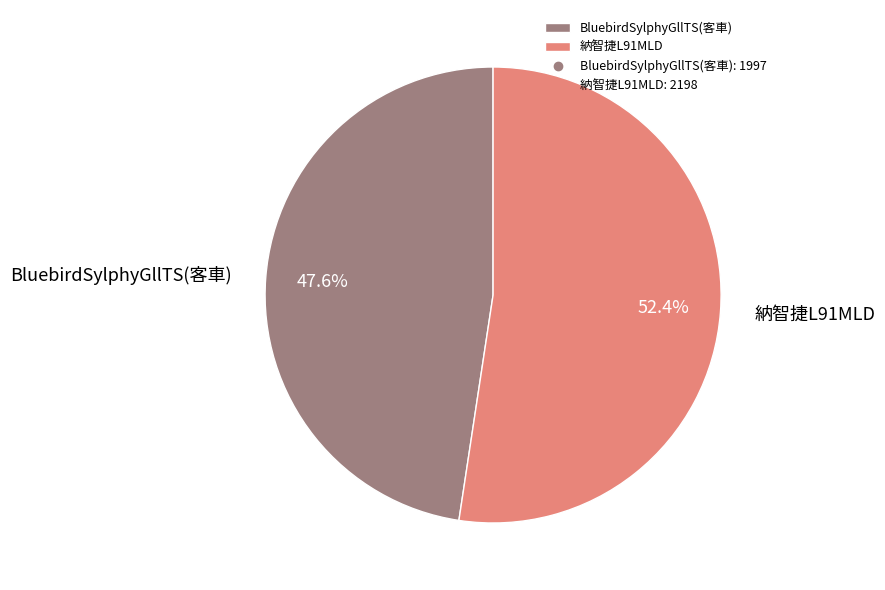

True or false: 納智捷L91MLD accounts for 52% of the total.

True